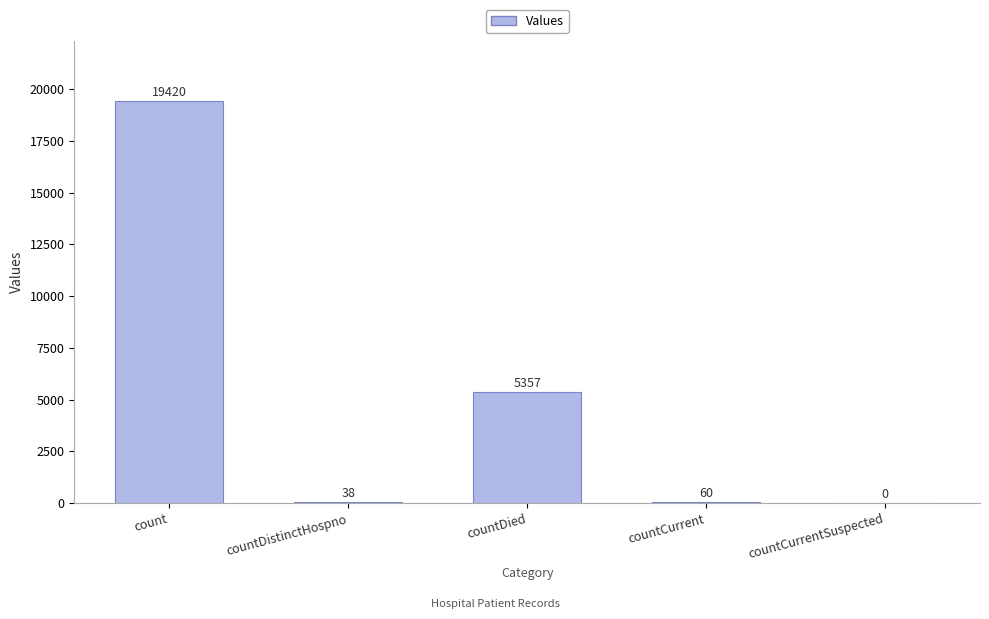

The value at countCurrentSuspected is 0. True or false?

True